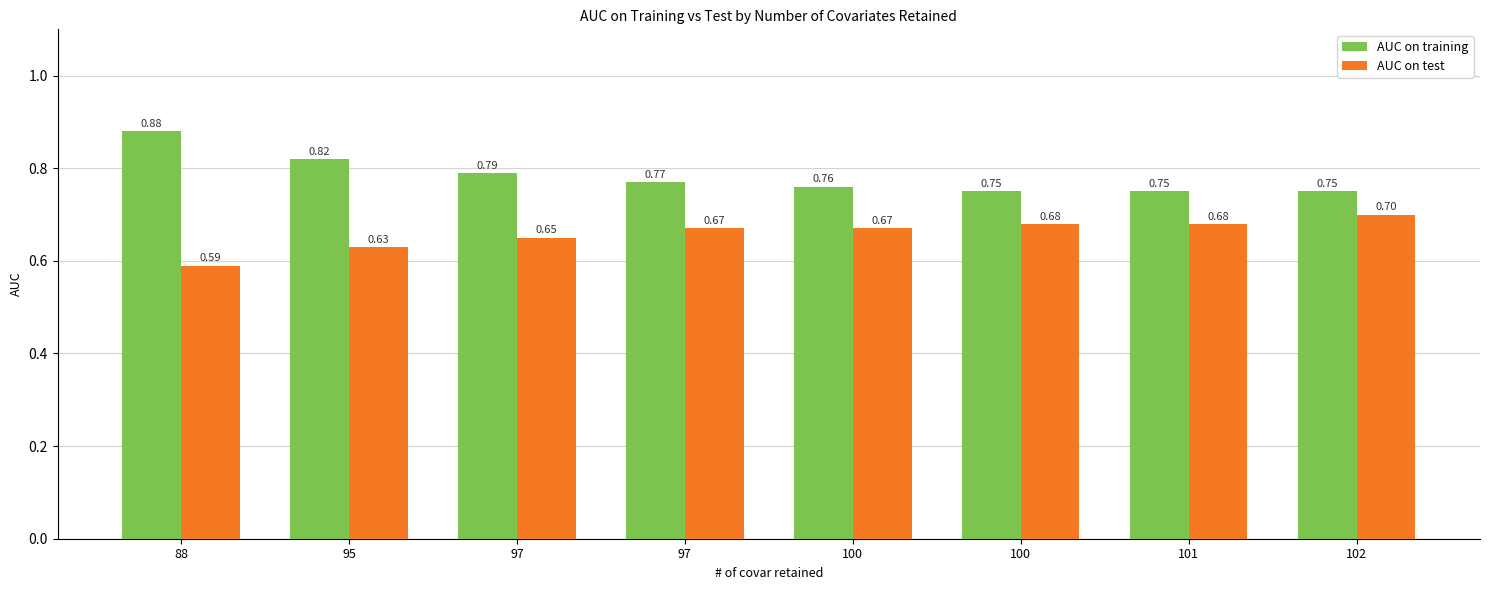

List the series in order of their overall mean, lowest first.

AUC on test, AUC on training